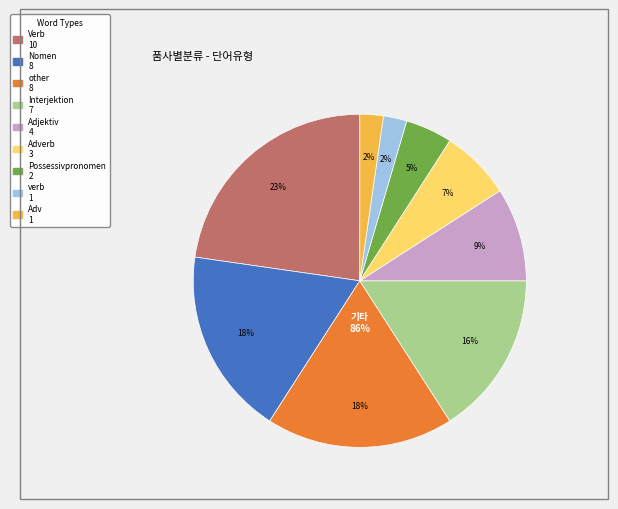

What is the change in value from Nomen to verb?

-7